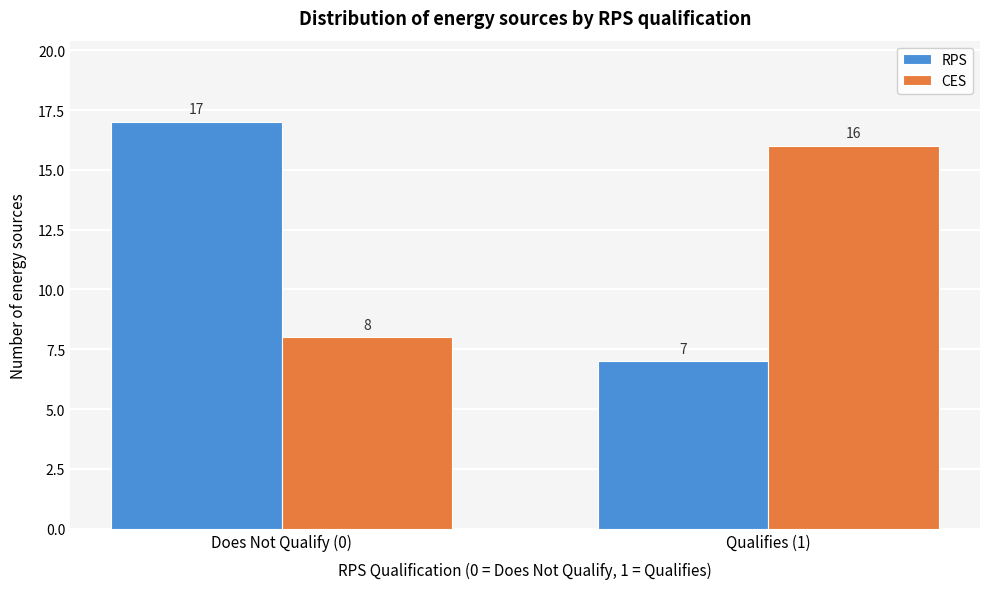

Reading right to left, extract all data points from this chart.

RPS: Qualifies (1)=7	Does Not Qualify (0)=17
CES: Qualifies (1)=16	Does Not Qualify (0)=8